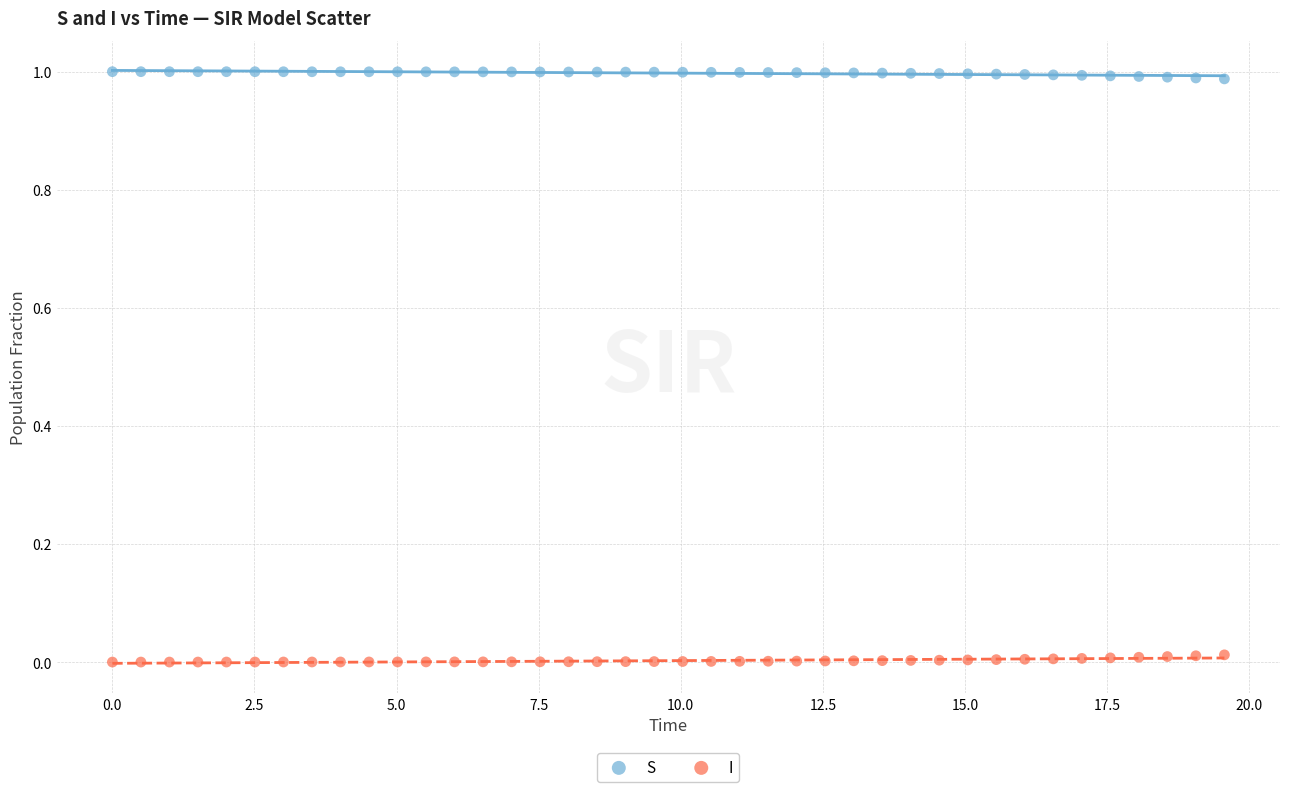

Across all data points, what is the range of X values (max minus min)?

19.6